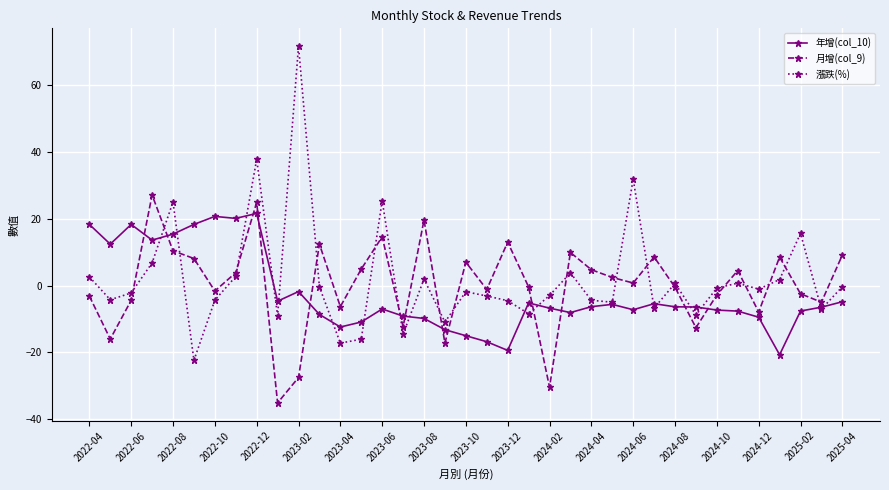

What is the value of the 年增(col_10) point at the 26th from the left?

-5.6